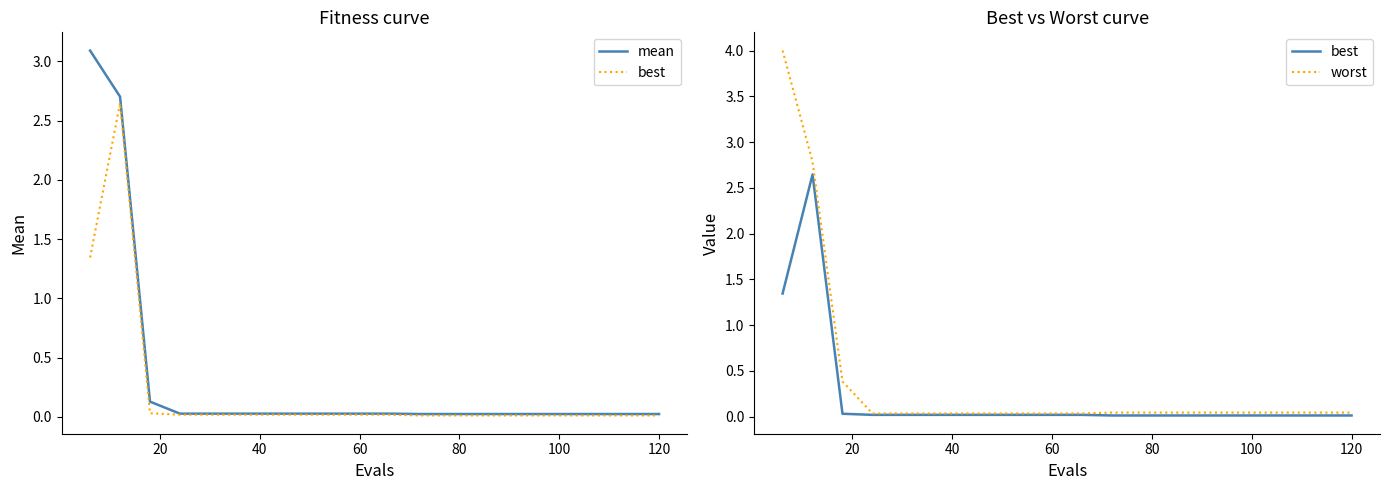

What are all the series names shown in the legend?

mean, best, worst